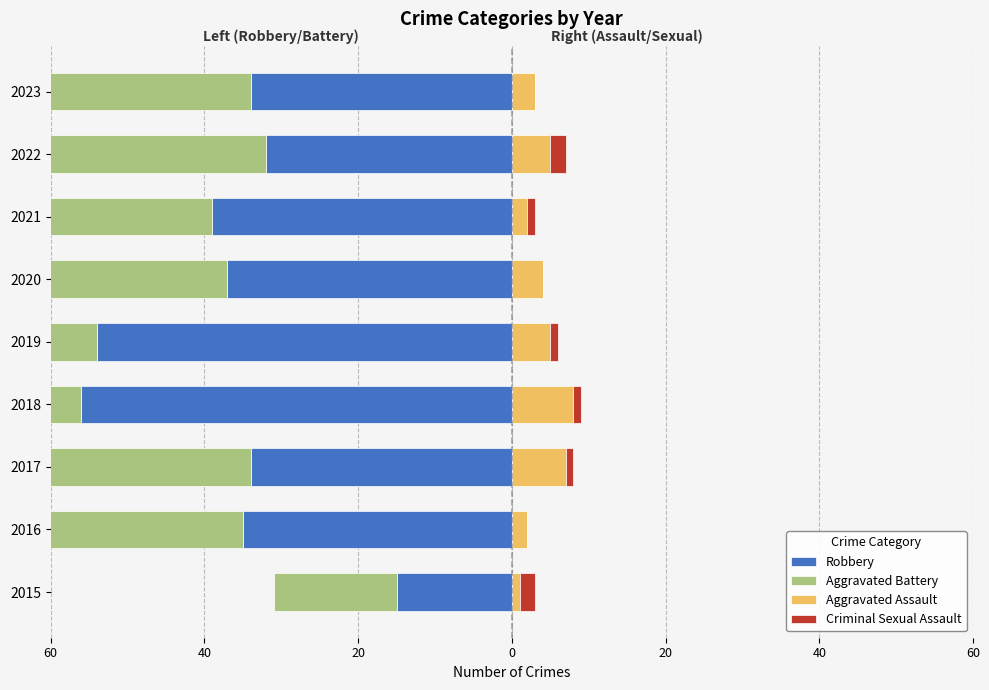

Is it true that Aggravated Battery equals -60 at 2020?

False